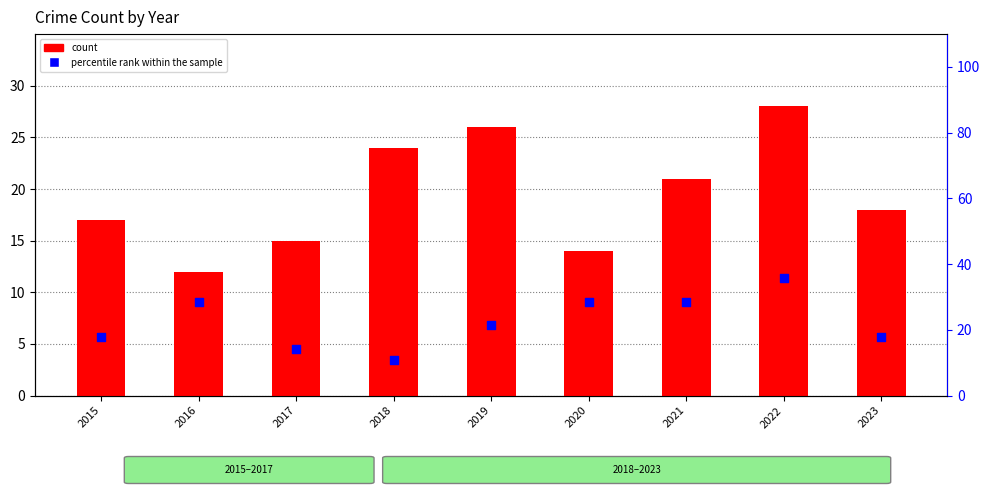

What are all the series names shown in the legend?

count, percentile rank within the sample